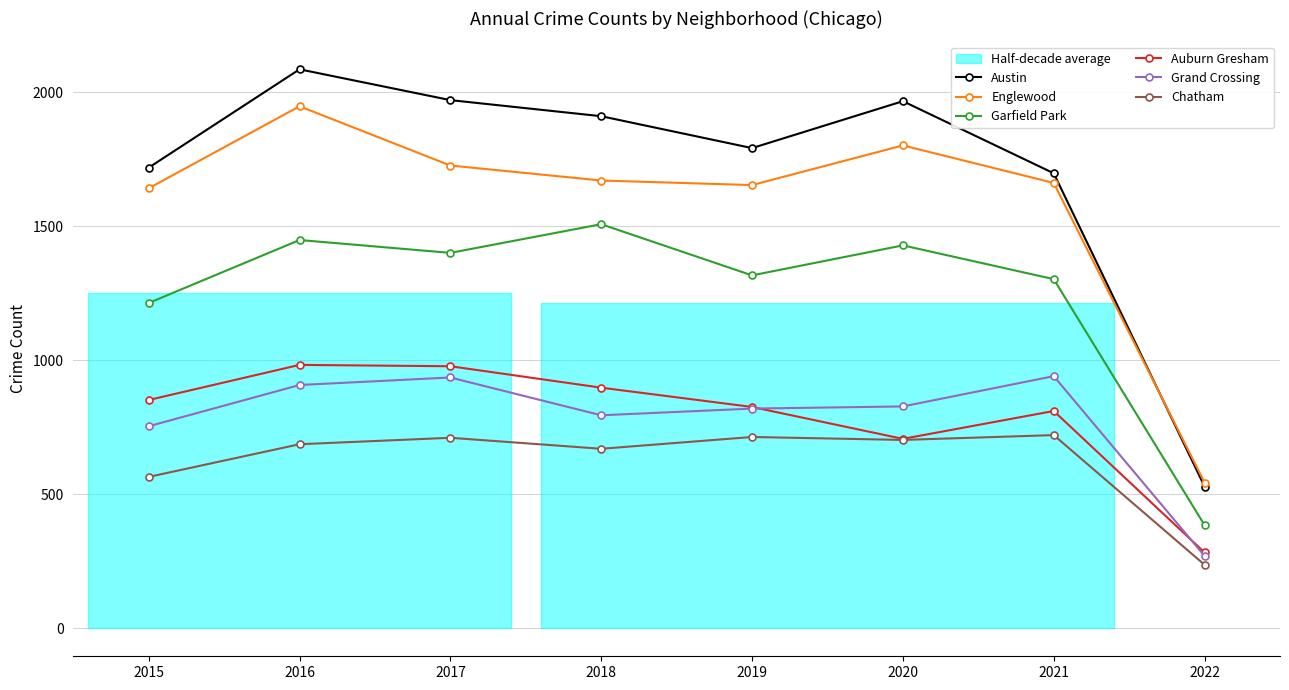

True or false: Chatham and Austin cross at least once.

False